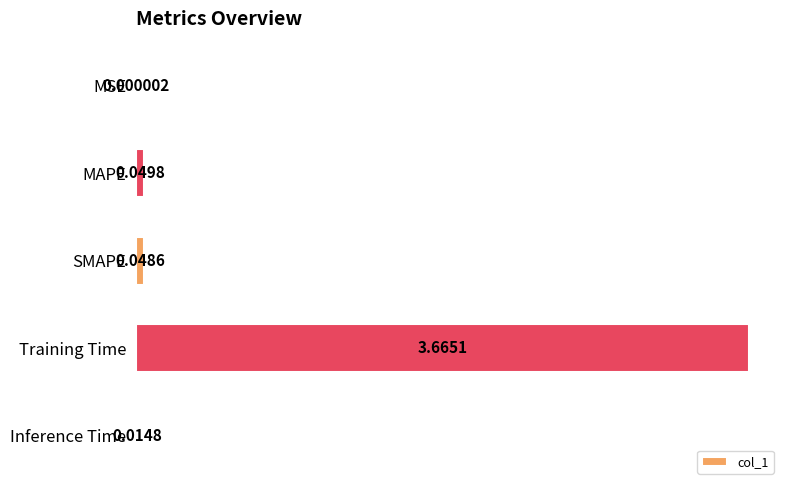

Which label corresponds to the largest value in the chart?

Training Time